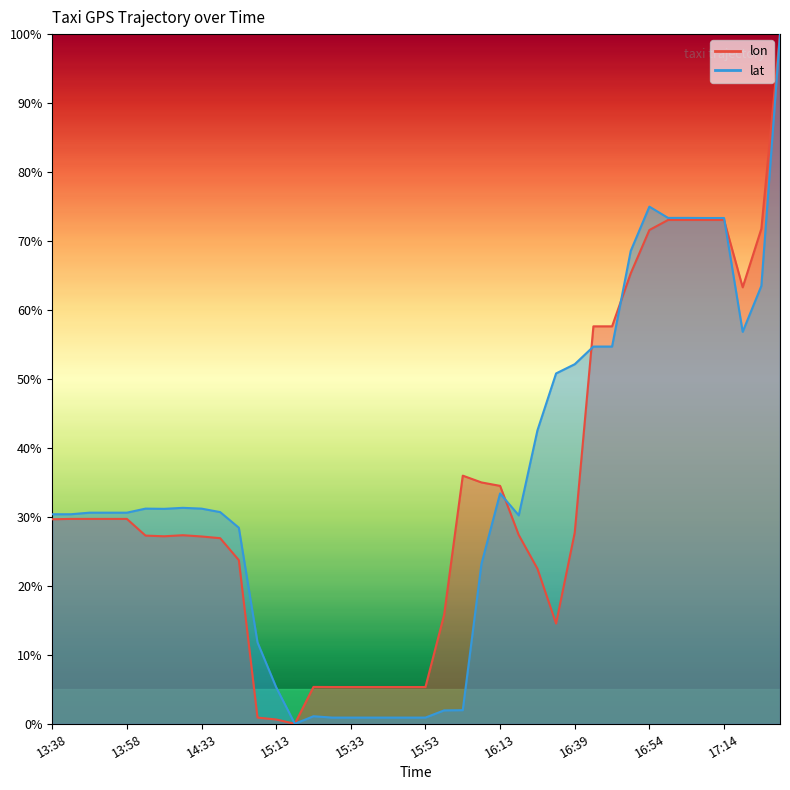

What is the value of the lat (line) point at the 1st from the left?

30.4